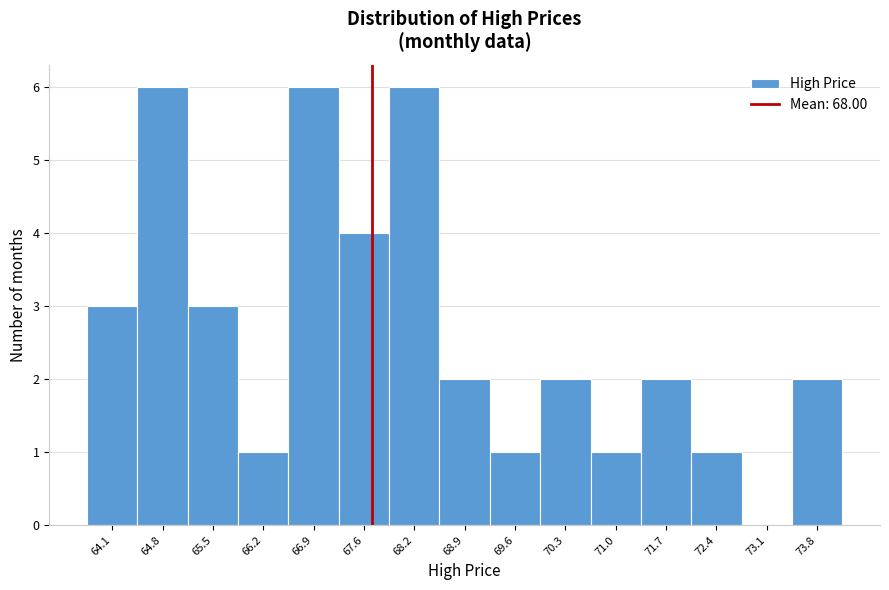

Reading left to right, extract all data points from this chart.

64.1=3	64.8=6	65.5=3	66.2=1	66.9=6	67.6=4	68.2=6	68.9=2	69.6=1	70.3=2	71.0=1	71.7=2	72.4=1	73.1=0	73.8=2